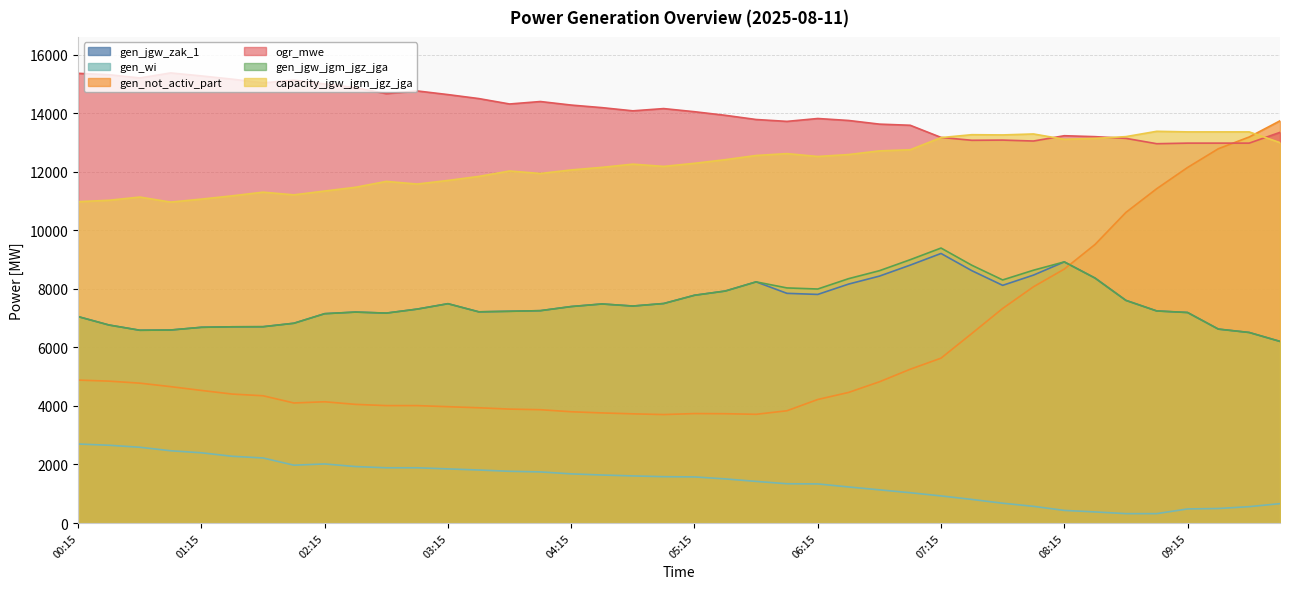

True or false: gen_jgw_jgm_jgz_jga and gen_wi cross at least once.

False